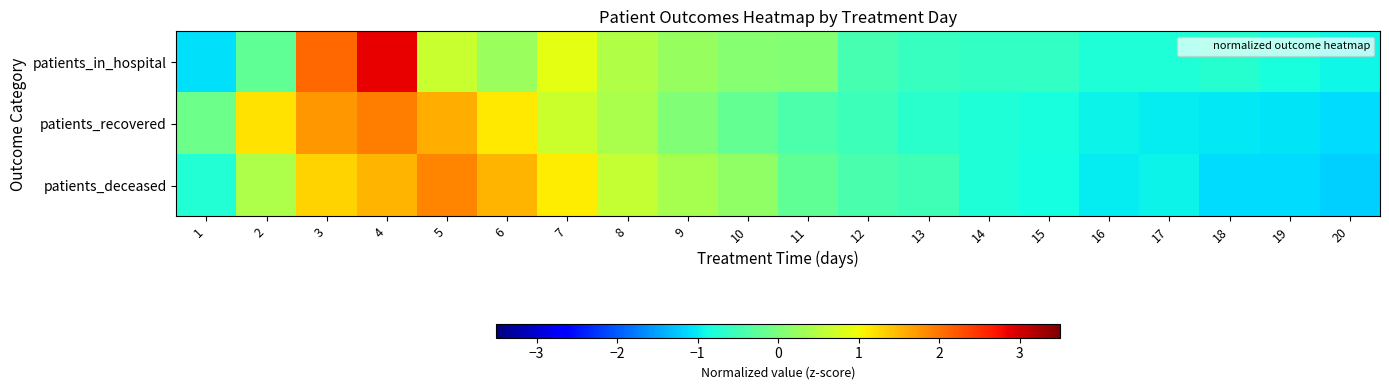

What is the greatest value displayed?

2.9